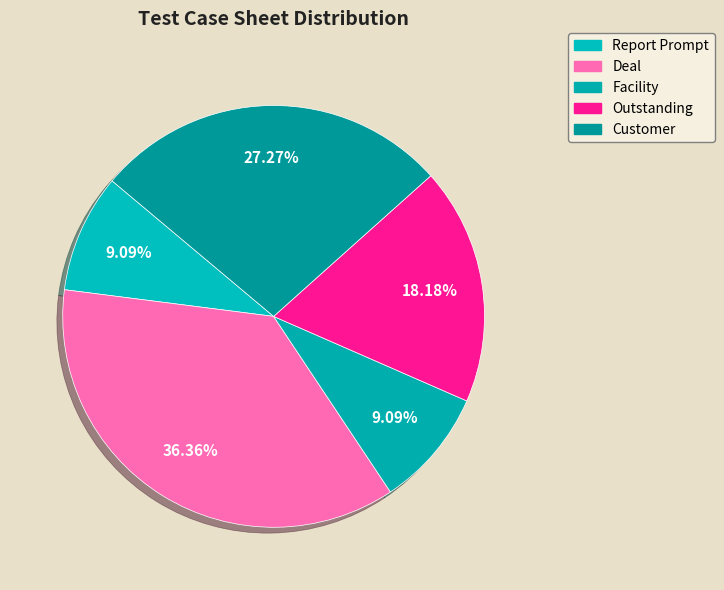

The Facility slice represents 18% of the pie. True or false?

False